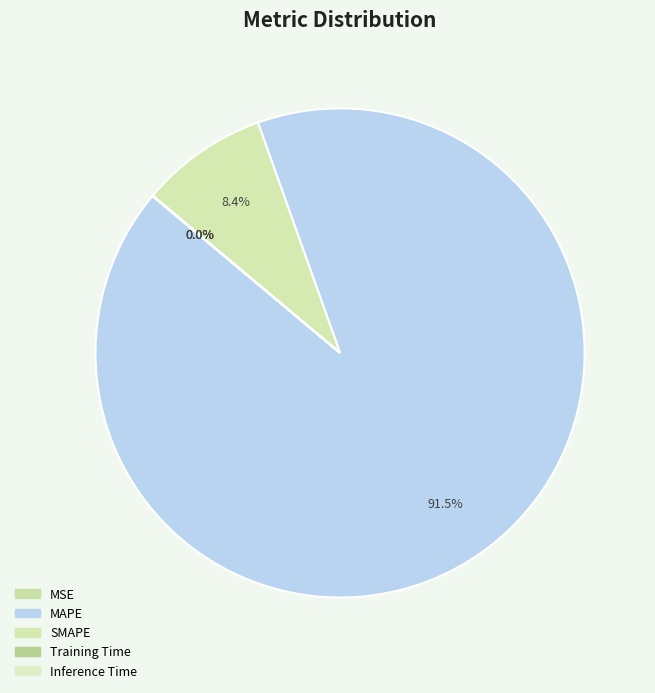

Which category accounts for the majority?

MAPE